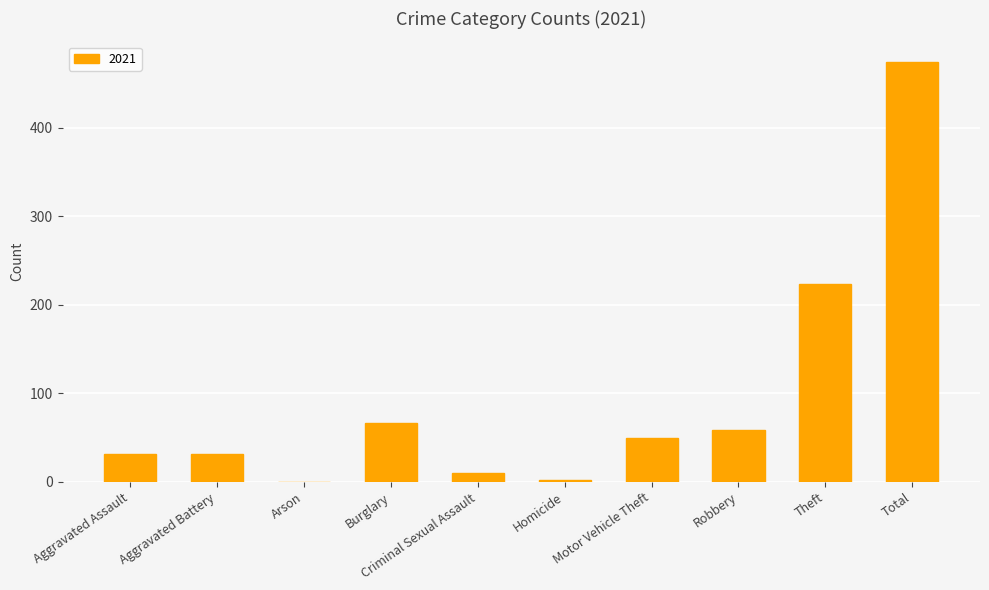

Is it true that the value at Arson is -205?

False